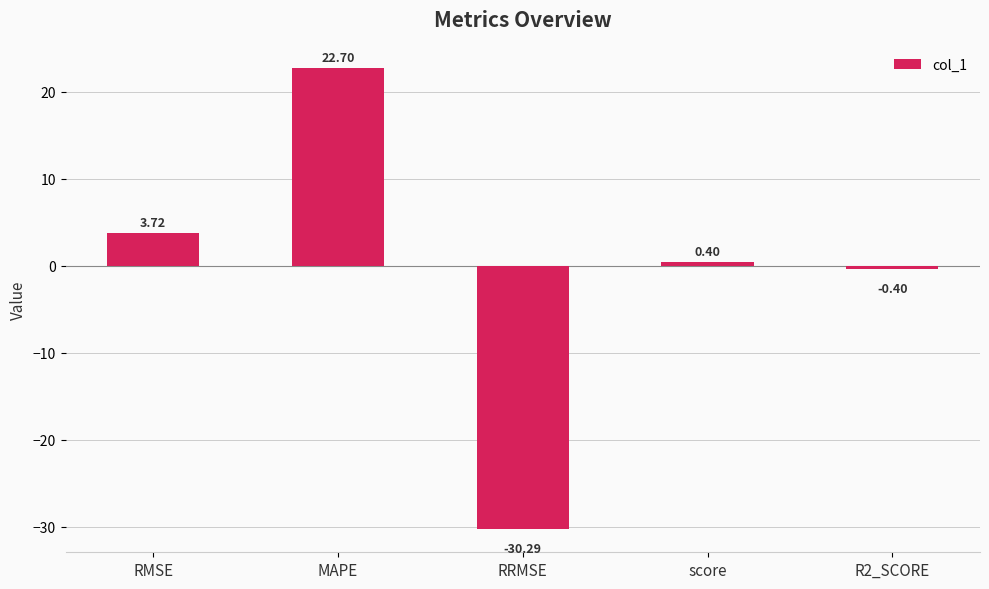

What is the minimum value shown in the chart?

-30.3